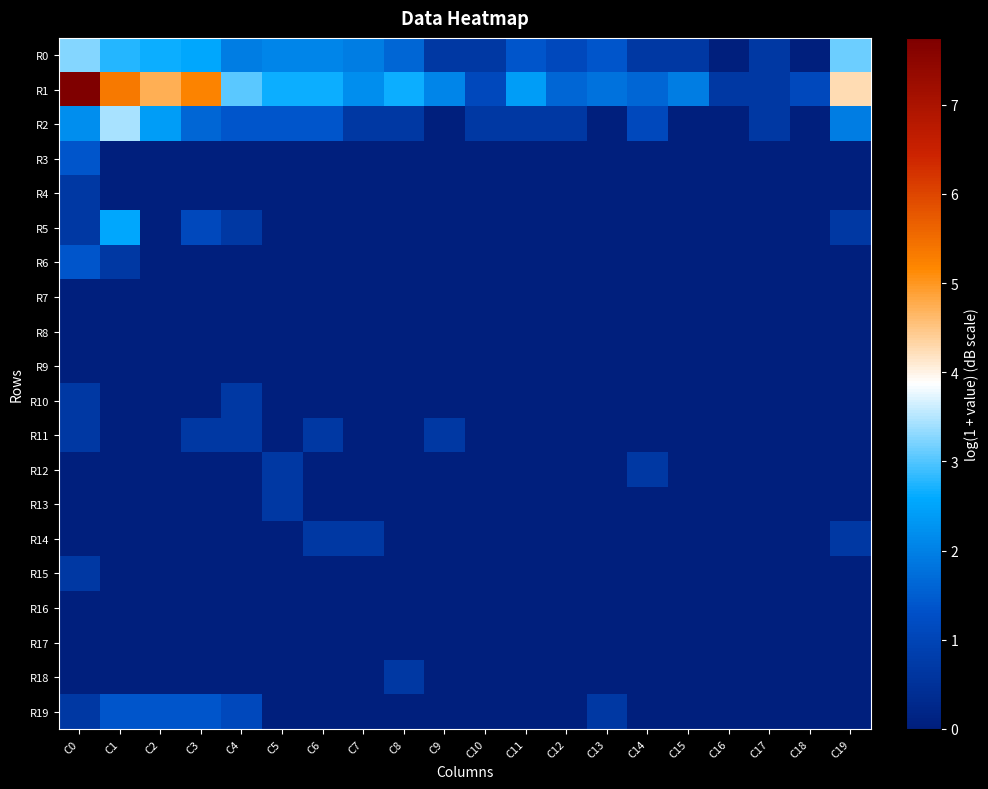

Which label corresponds to the smallest value in the chart?

C16